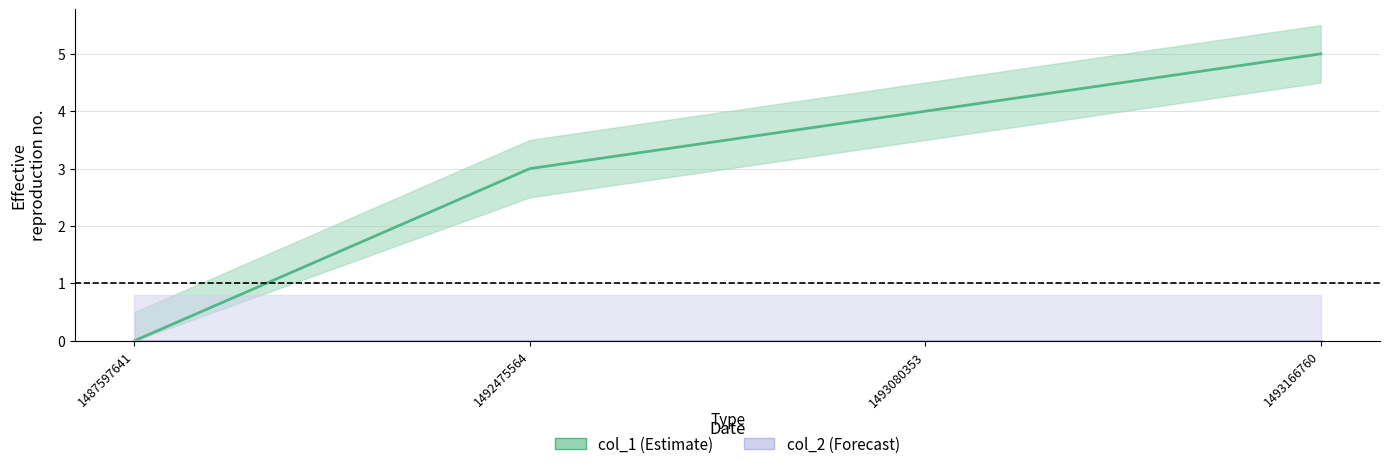

The value of col_1 at 1492475564 is 5. True or false?

False